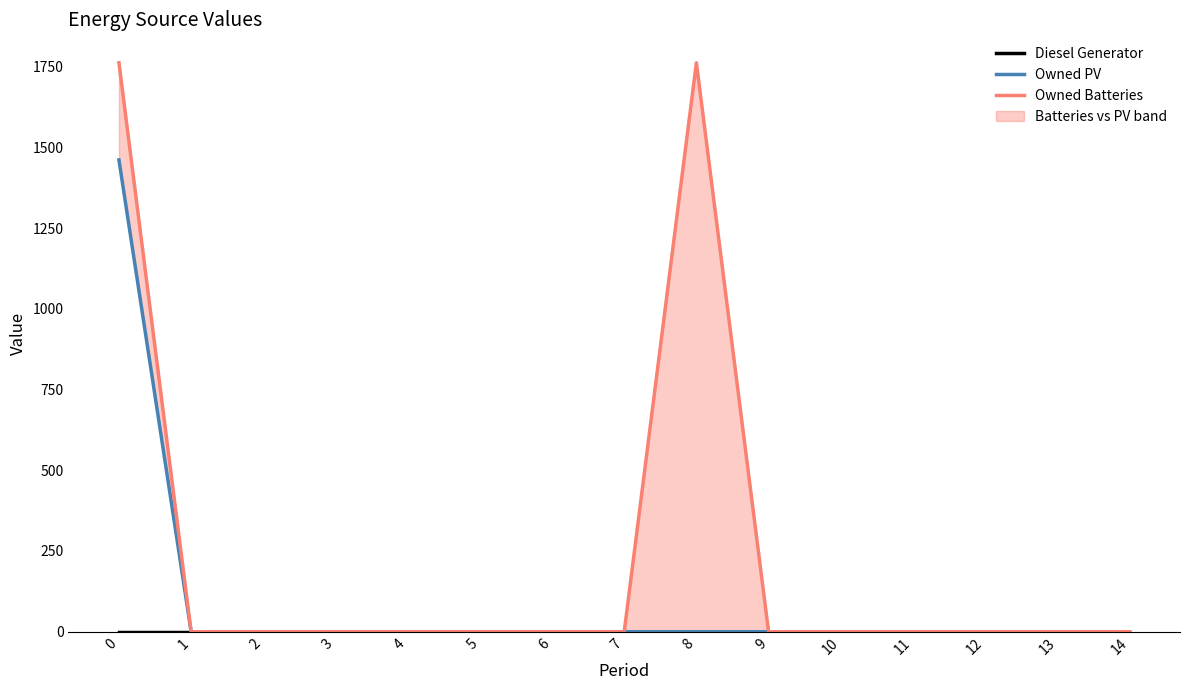

True or false: Owned PV and Owned Batteries cross at least once.

False